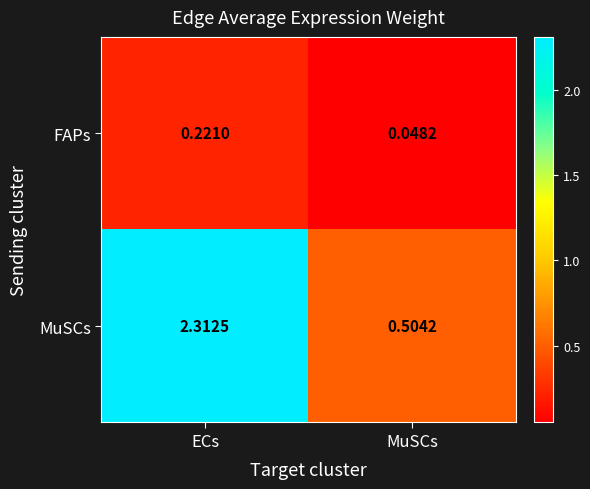

At which category is the sum across all series the highest?

ECs